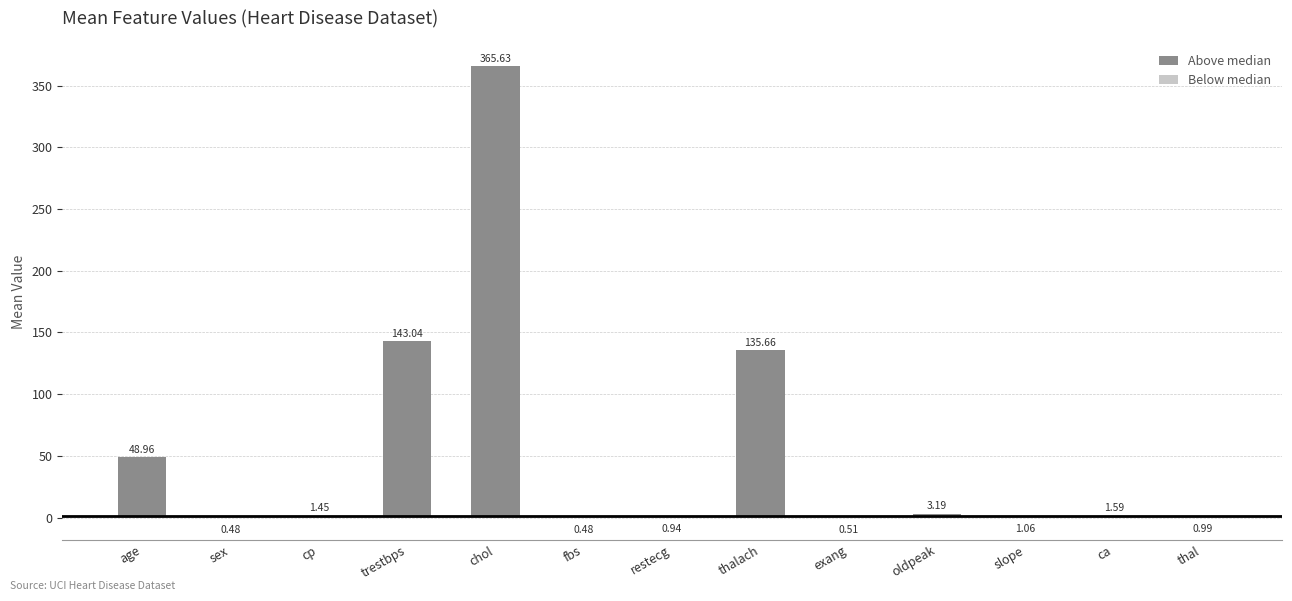

How many data points does each series have?

13